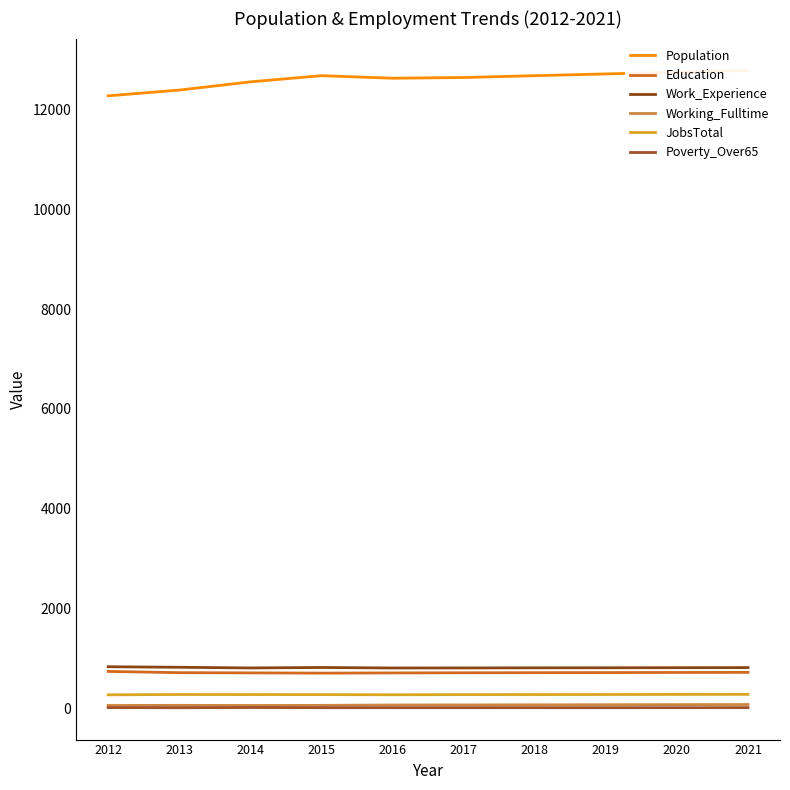

Does the chart have visible grid lines?

No